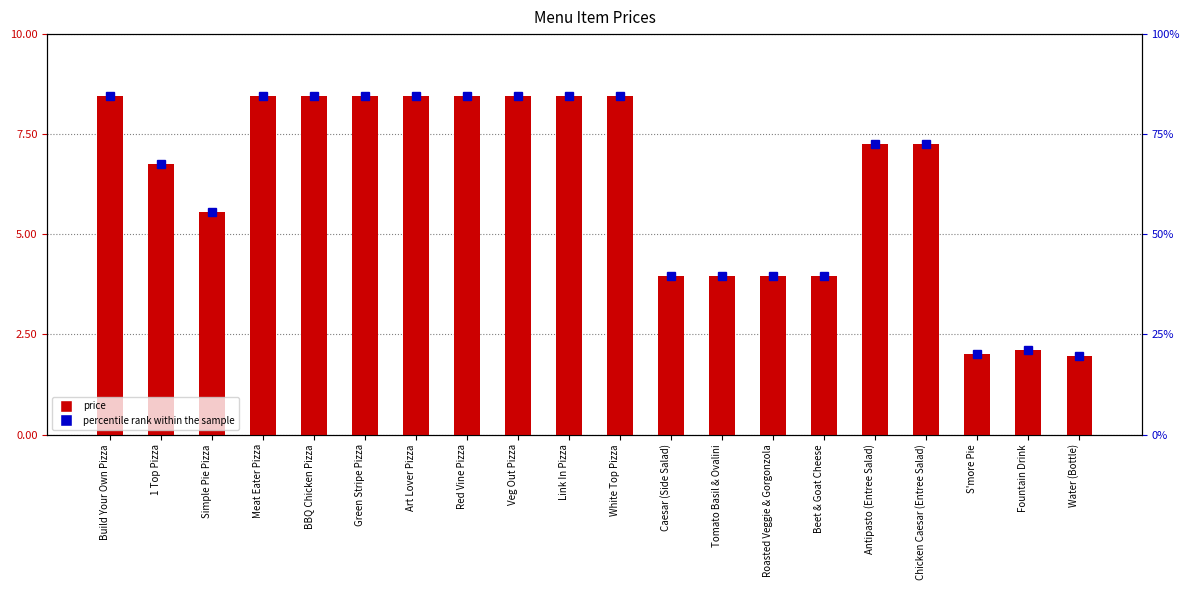

Rank the series by their maximum value, from highest to lowest.

percentile rank within the sample, price